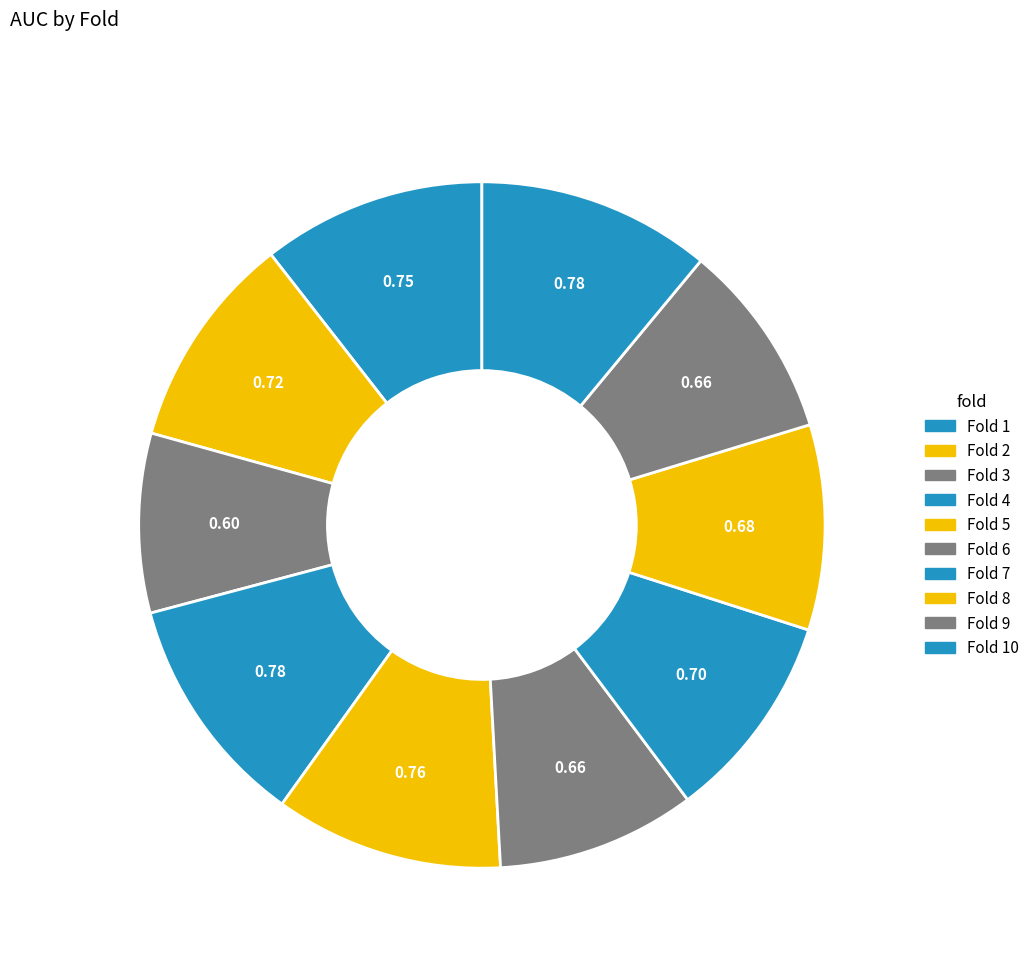

To the nearest percent, what is the average slice percentage?

10%